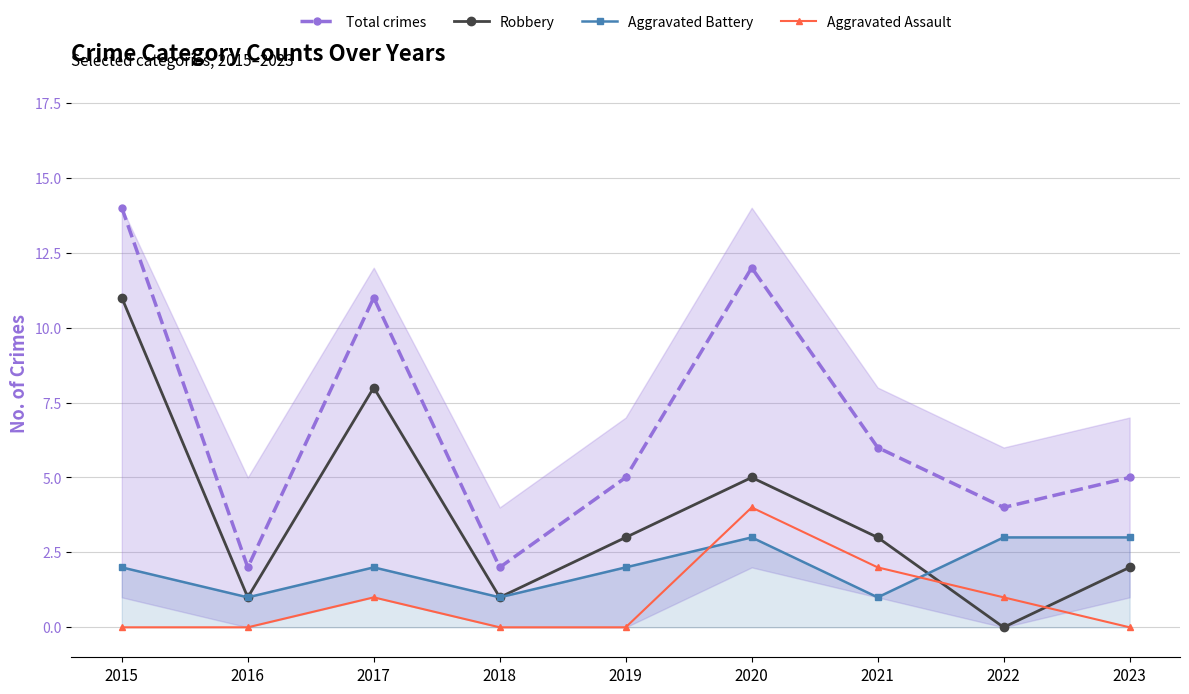

Which series has the widest spread of values?

Total crimes